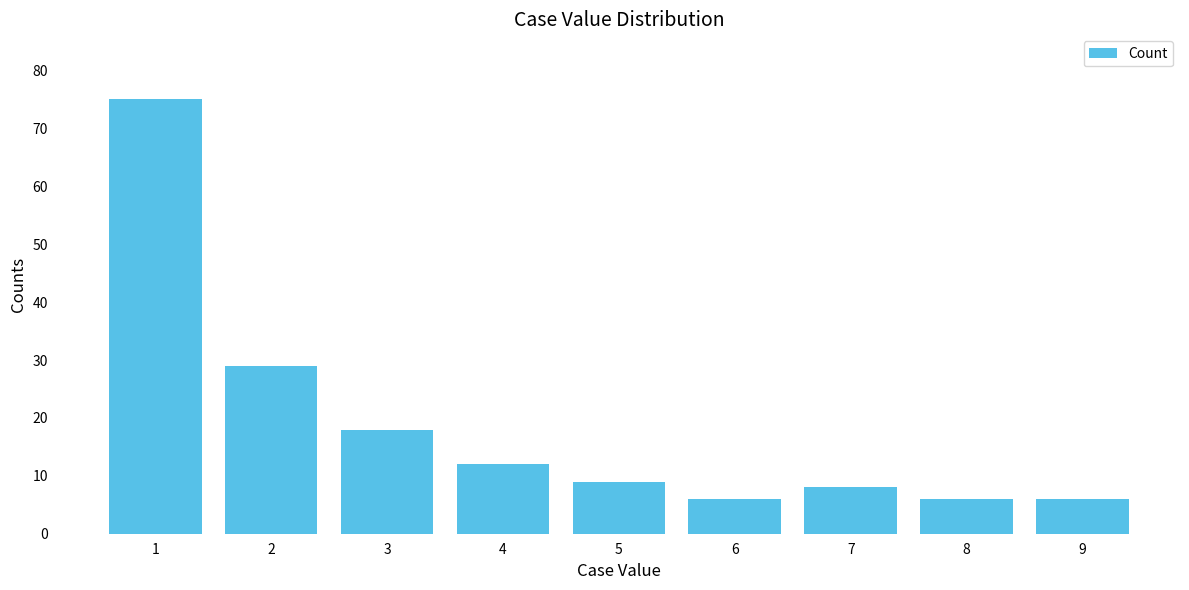

Which label corresponds to the largest value in the chart?

1